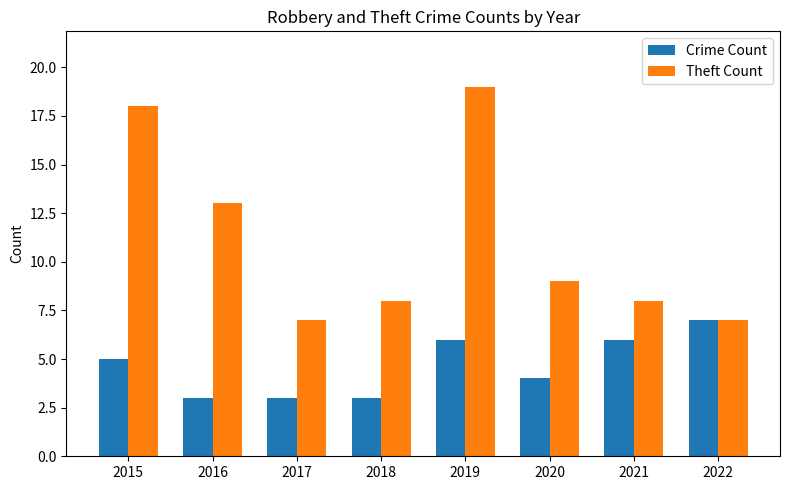

Which series has the largest total across all categories?

Theft Count